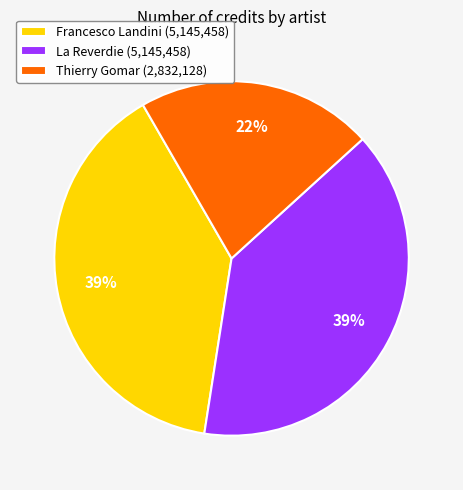

Do Francesco Landini (5,145,458) and La Reverdie (5,145,458) together represent more than half of the pie?

Yes